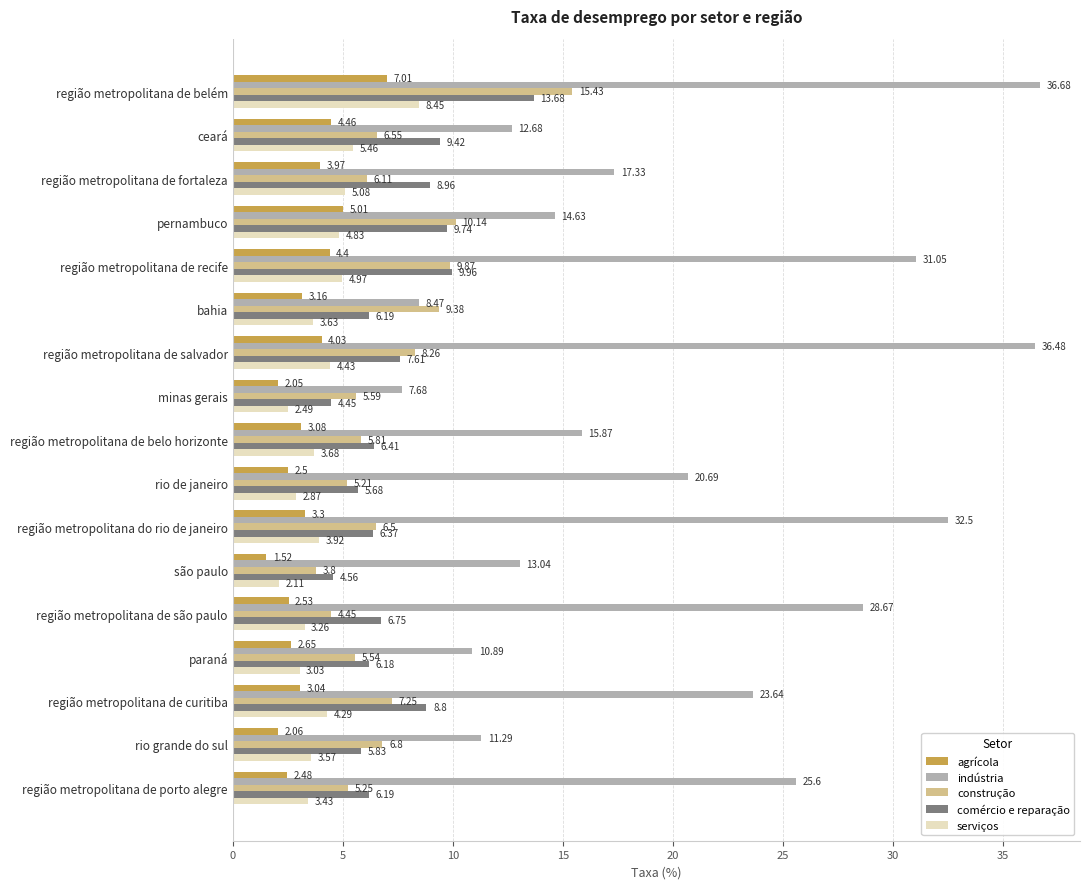

What is the sum of the comércio e reparação values at região metropolitana do rio de janeiro and paraná?

12.6